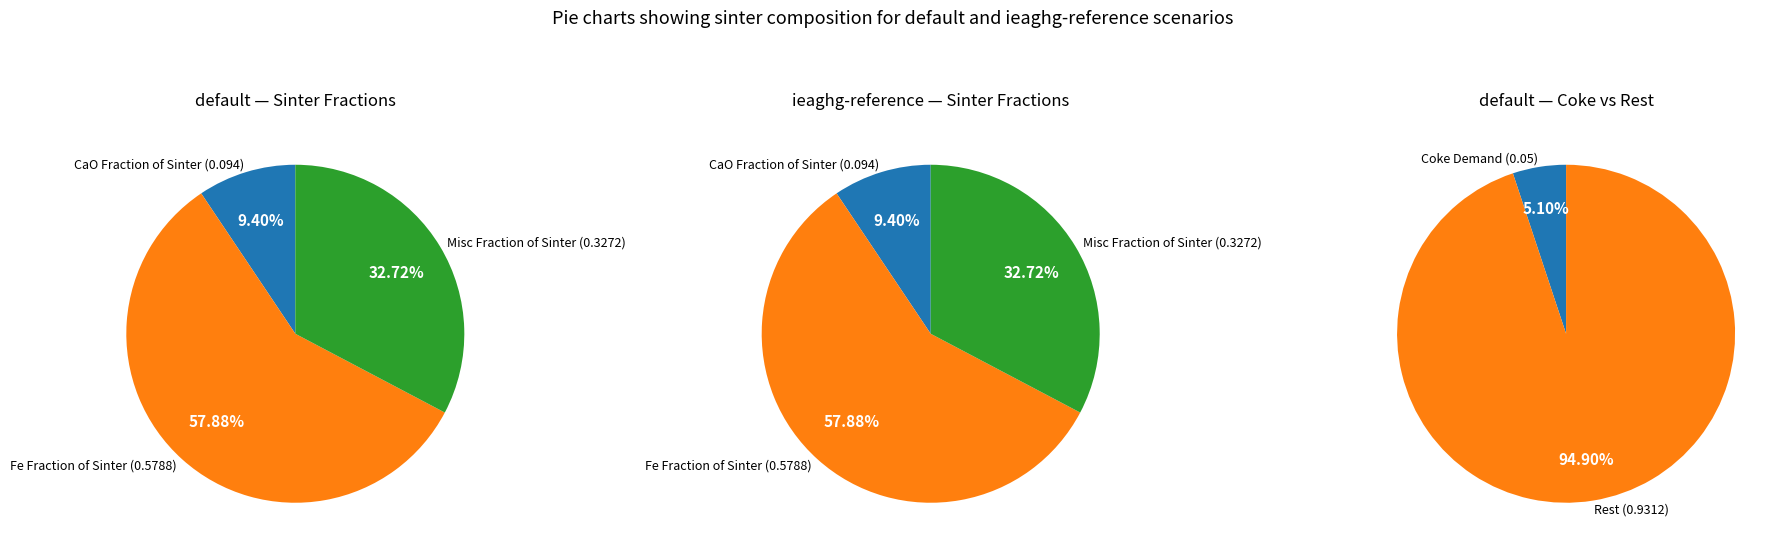

Rank the series by their maximum value, from lowest to highest.

CaO Fraction of Sinter, Misc Fraction of Sinter, Fe Fraction of Sinter